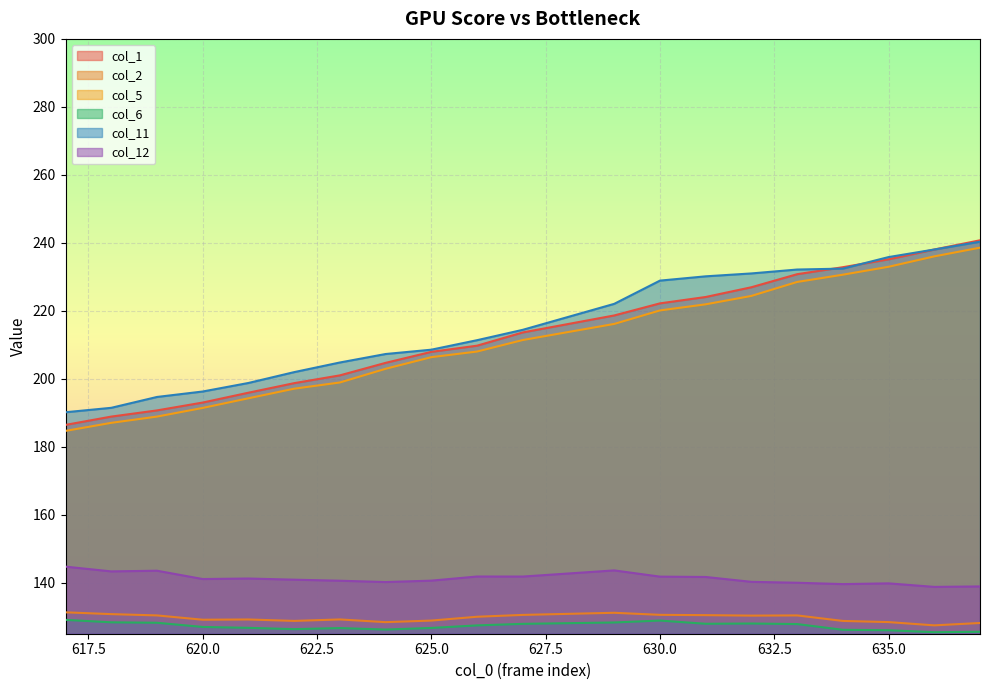

At which label is col_2 closest to 129?

620